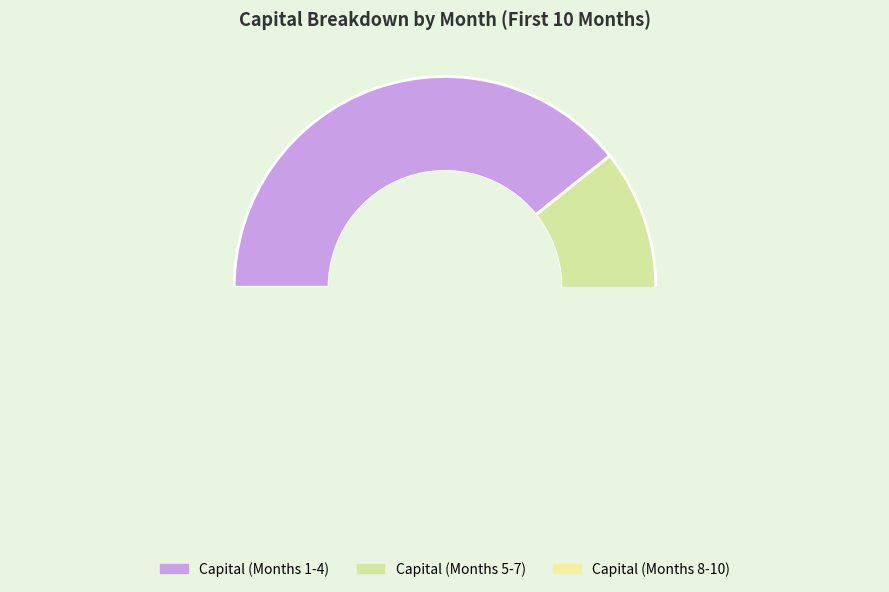

The Month 10 slice represents 22% of the pie. True or false?

False